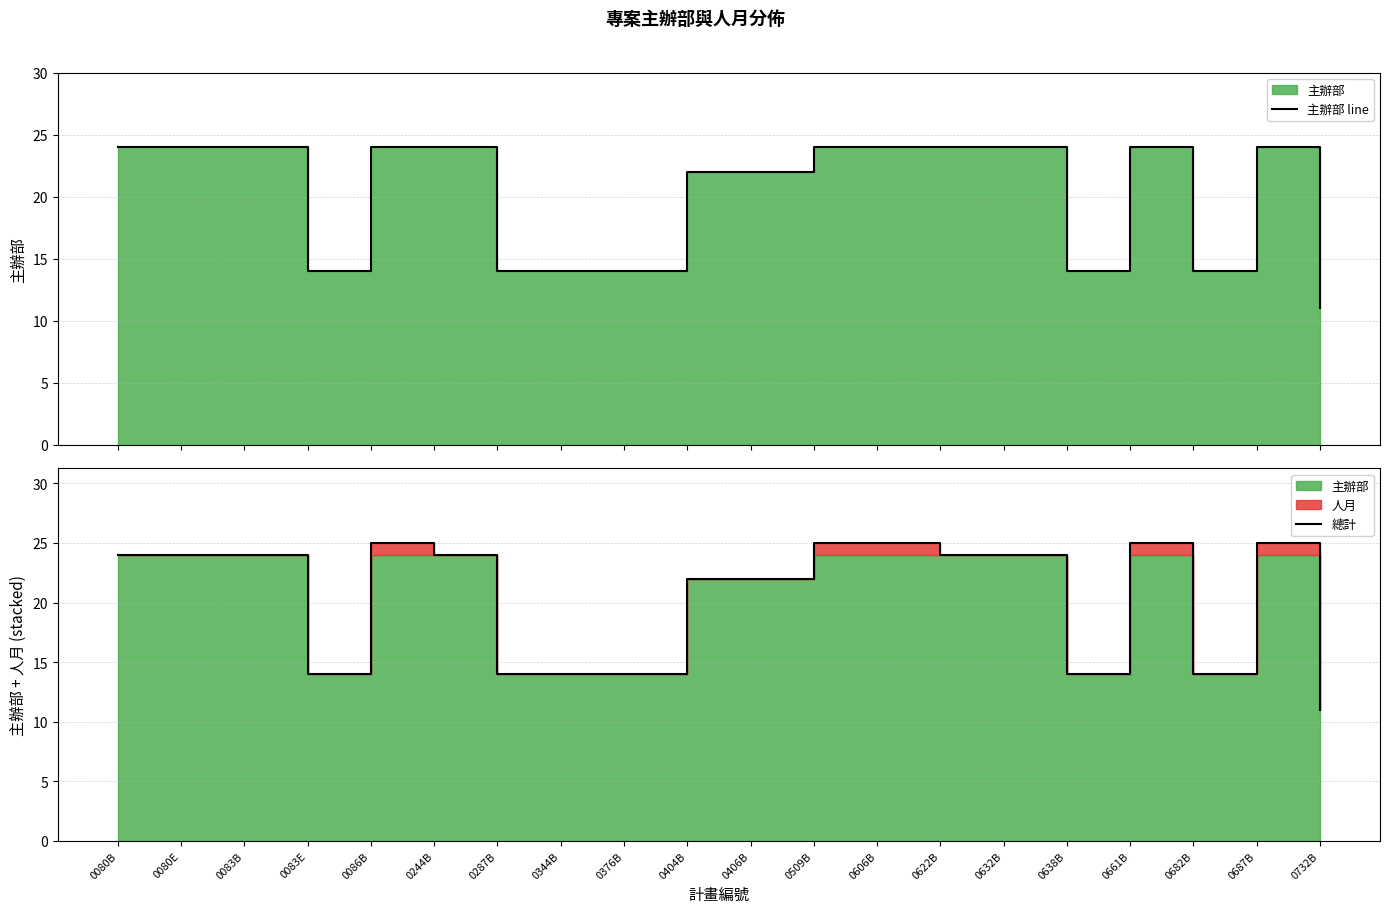

How many values in the 總計 series exceed 24?

5